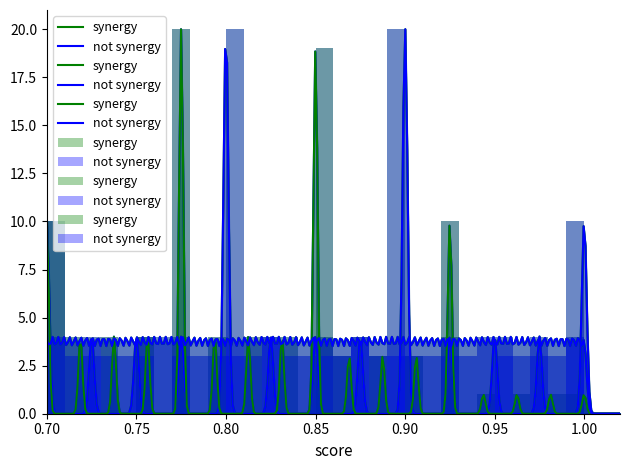

How many bars are there in each group?

2